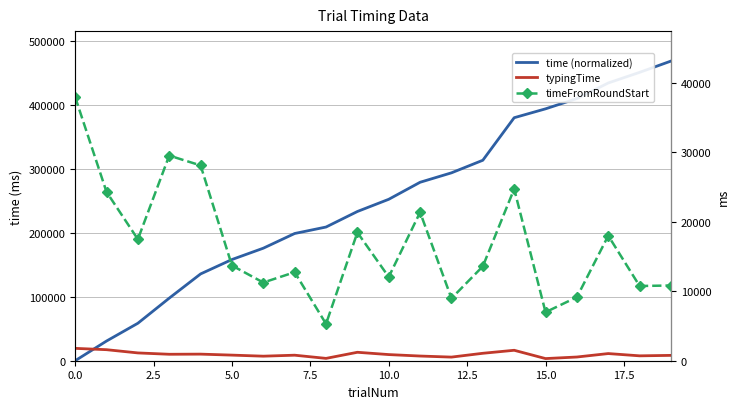

How many times do time (normalized) and timeFromRoundStart cross each other?

1